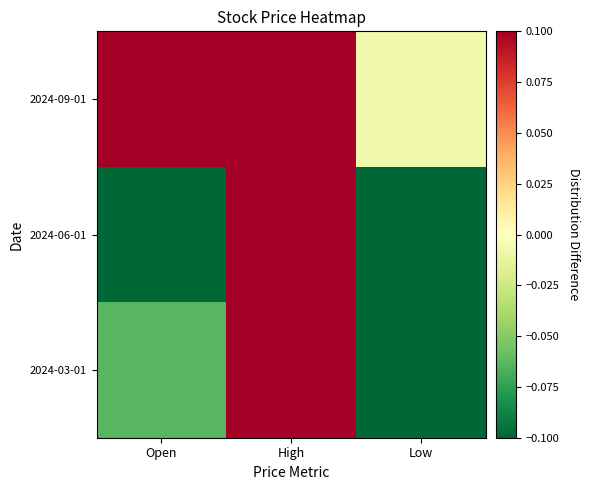

Rank the series by their maximum value, from highest to lowest.

2024-09-01, 2024-06-01, 2024-03-01